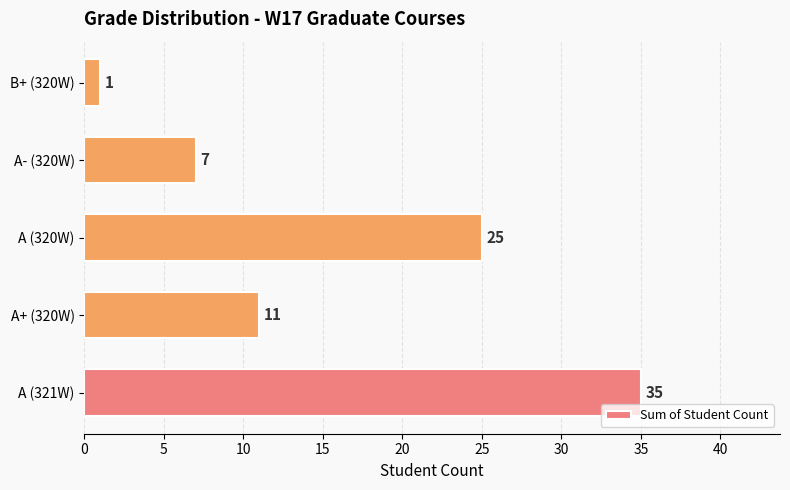

Between B+ (320W) and A (320W), which is larger?

A (320W)